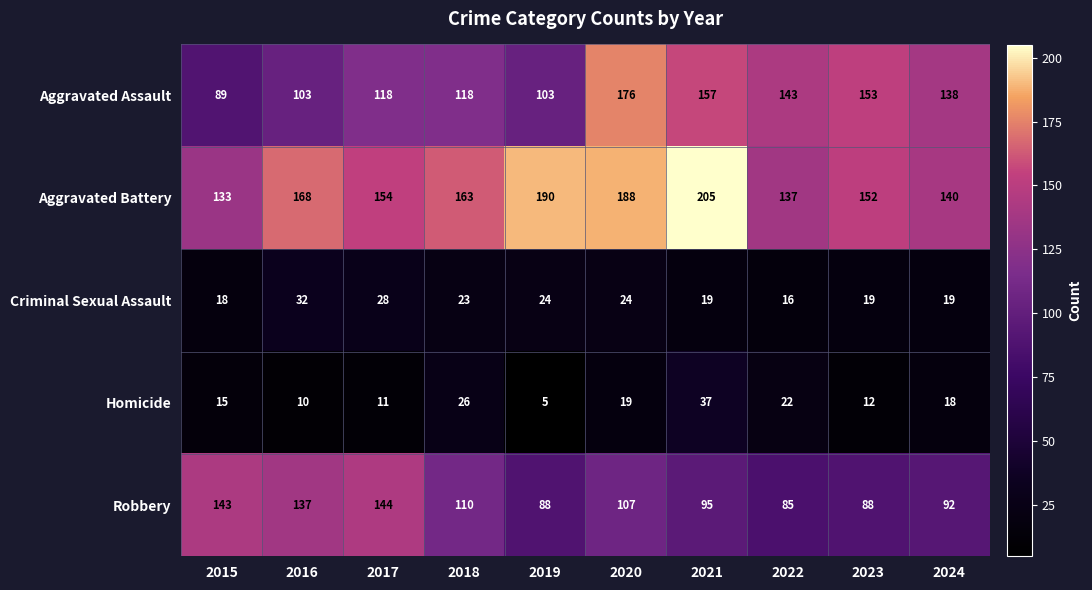

Which category has the highest value across all series?

2021